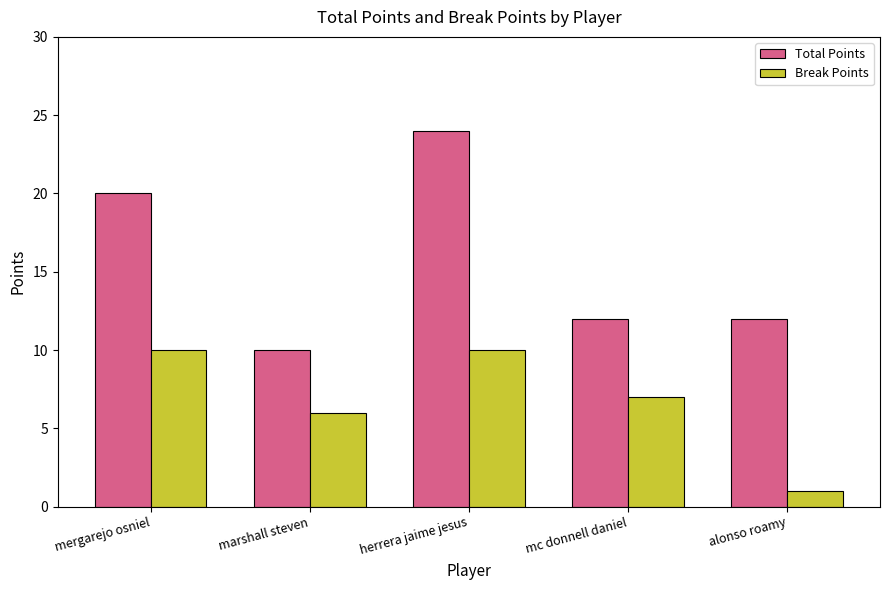

At which label does Total Points first exceed 12?

mergarejo osniel